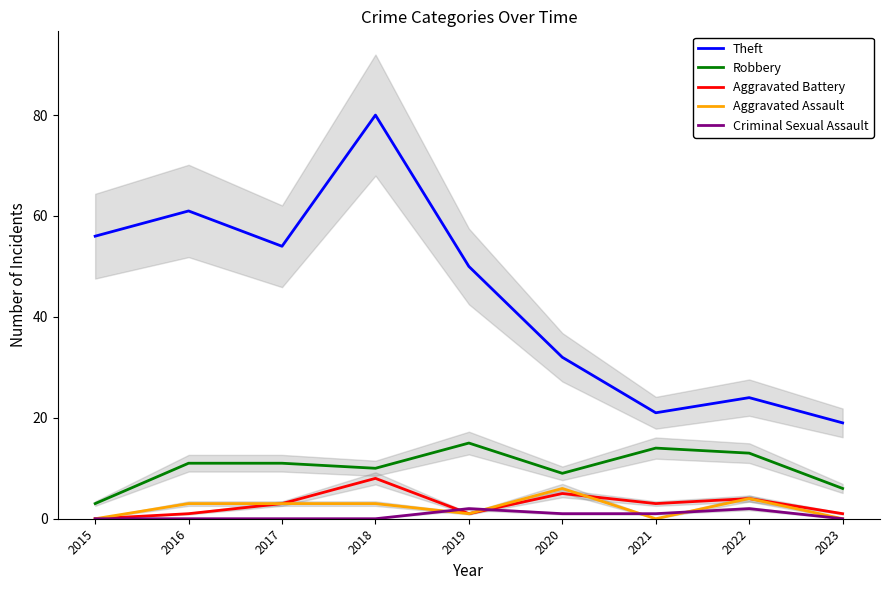

How many values in the Criminal Sexual Assault series exceed 0?

4